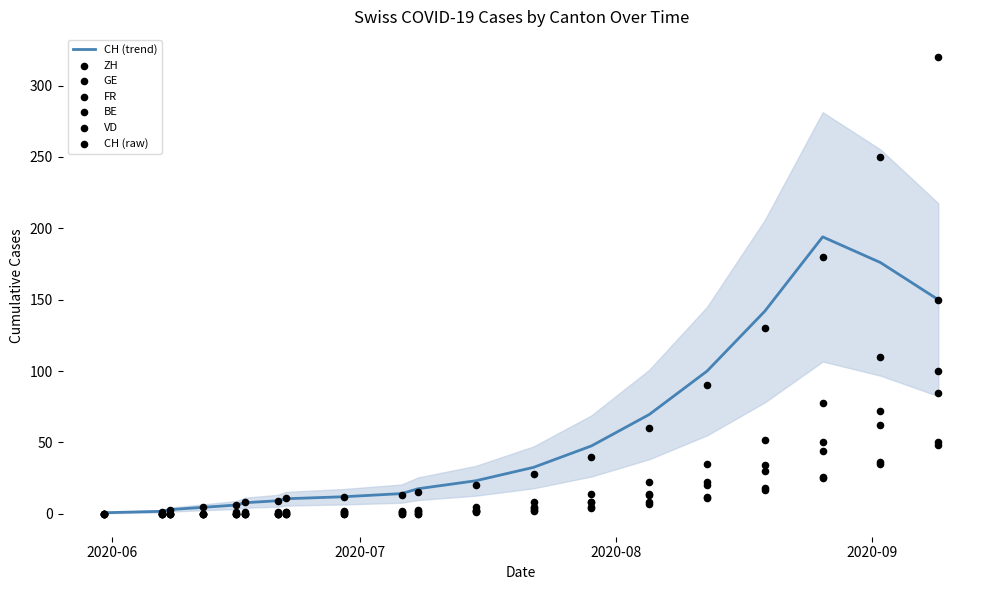

Which series reaches the maximum Y coordinate?

CH